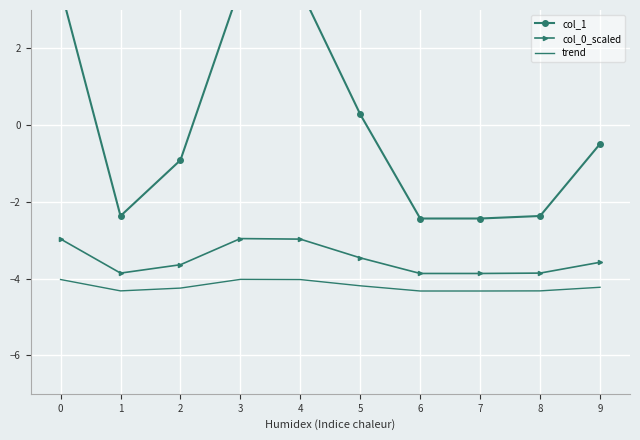

The value of col_0_scaled at 8 is -2.4. True or false?

False